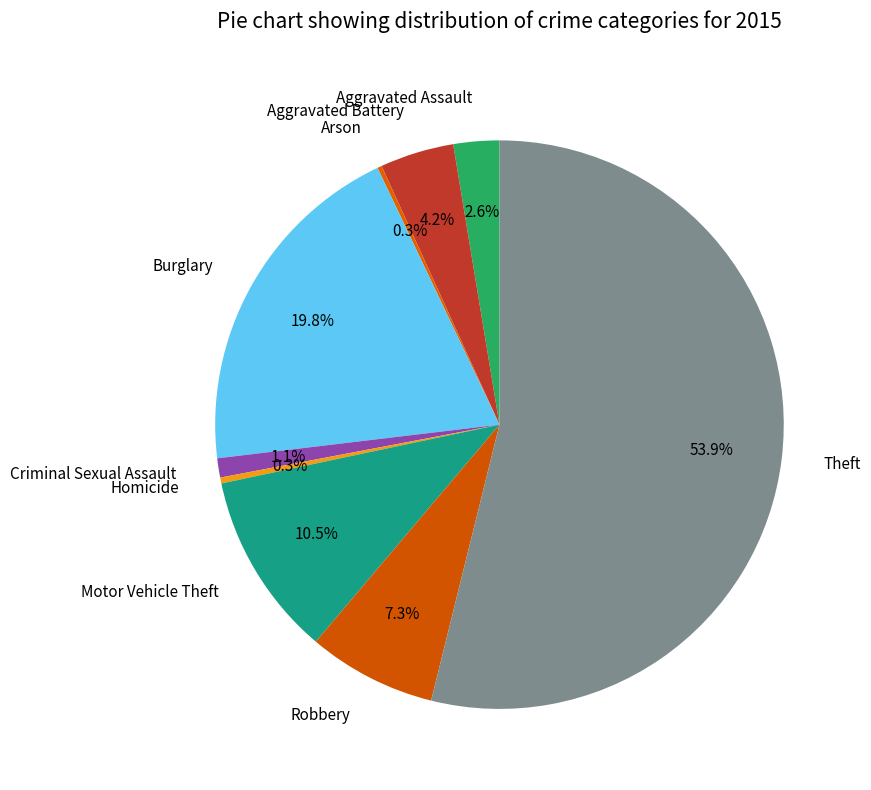

The Aggravated Assault slice represents 17% of the pie. True or false?

False